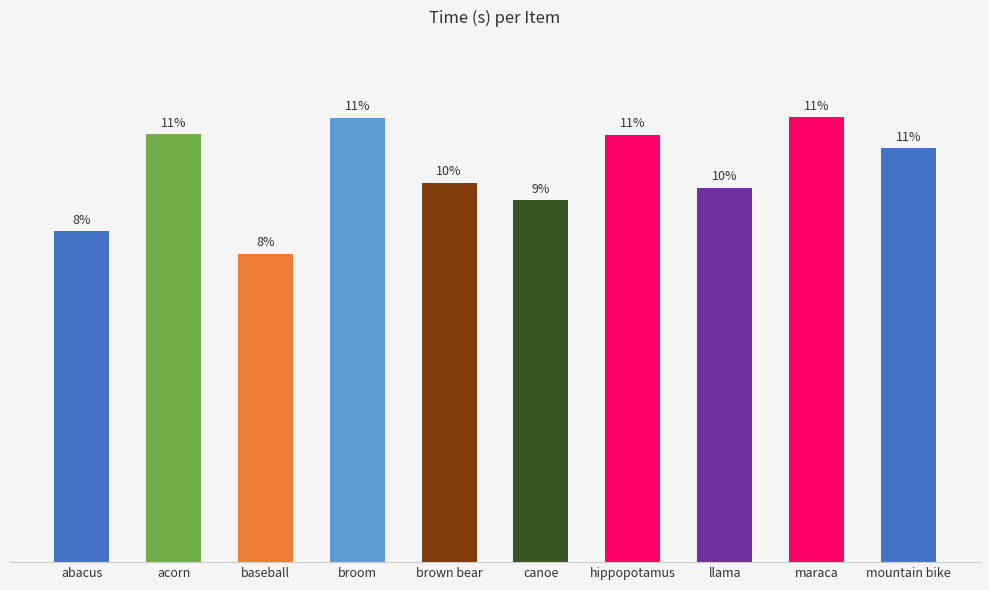

Does the chart contain stacked bars?

No